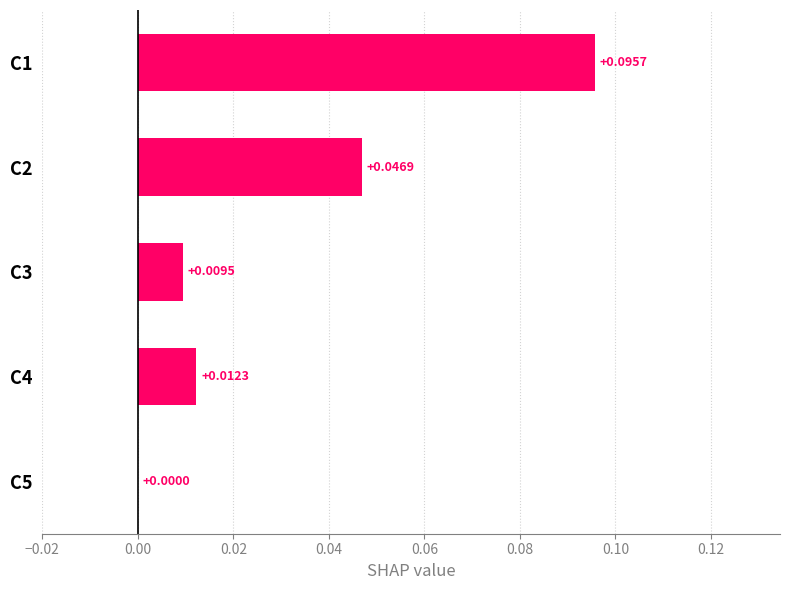

Which has a higher value, C4 or C5?

C4